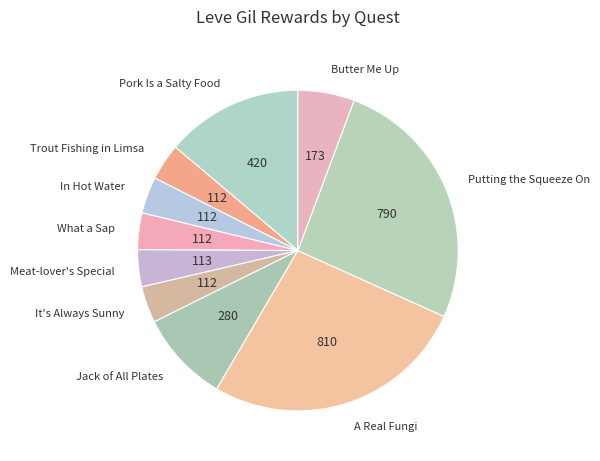

Does Jack of All Plates represent more than half of the total?

No